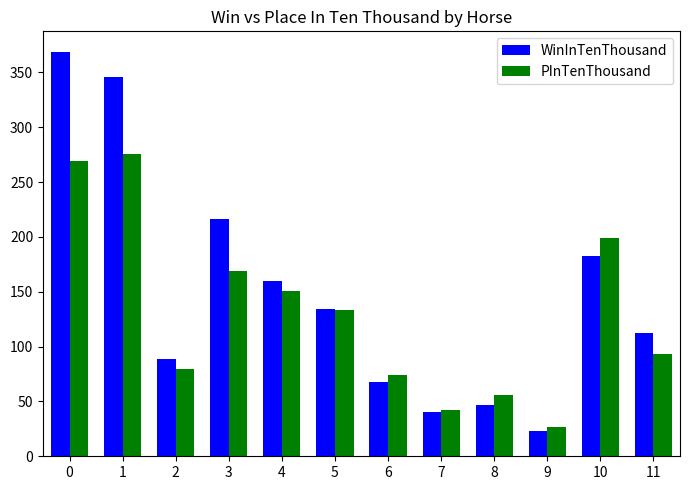

Is the value of WinInTenThousand at 1 greater than the value of PInTenThousand at 1?

Yes